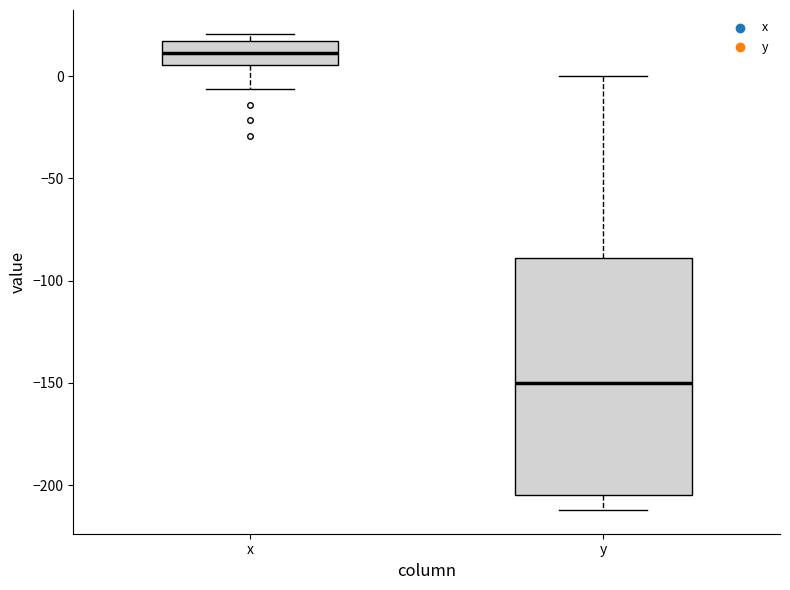

Where does the lower whisker of the box for x end on the y-axis? The values are not printed on the chart, so give them approximately, as read against the axis.

-5